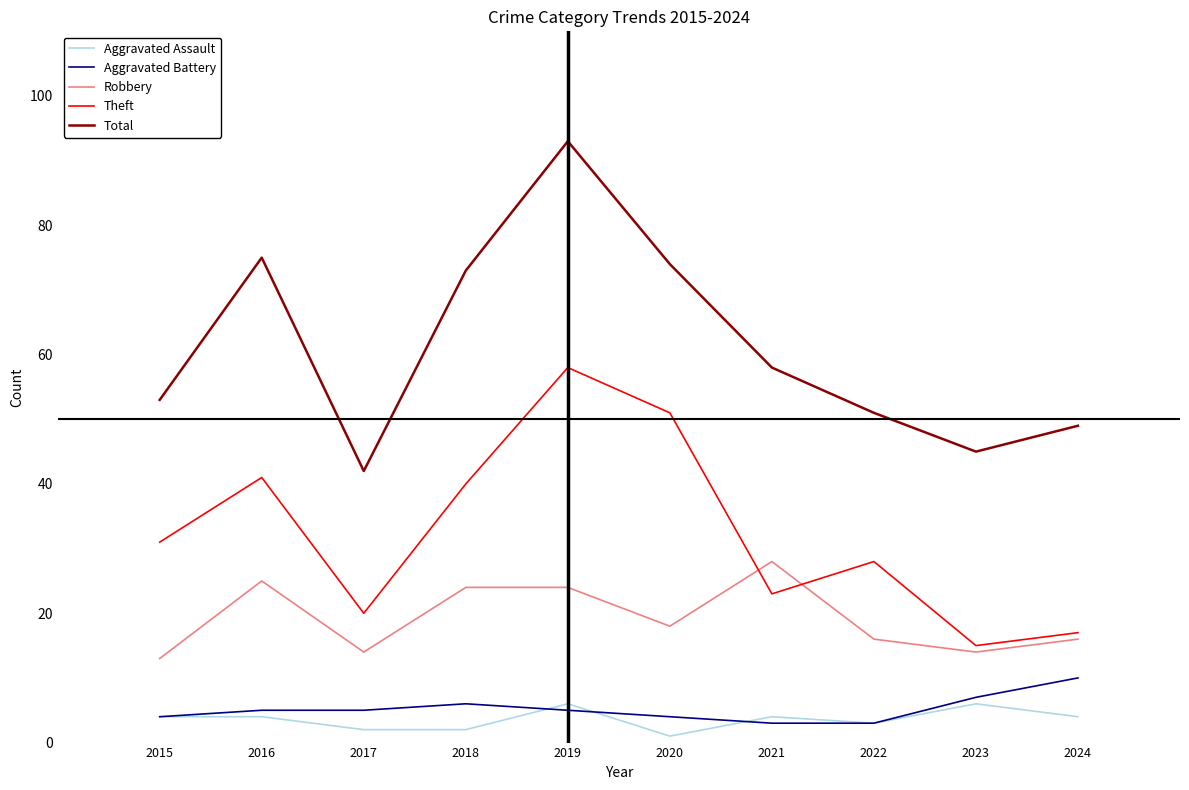

Reading right to left, transcribe all the data shown in this chart.

Aggravated Assault: 2024=4	2023=6	2022=3	2021=4	2020=1	2019=6	2018=2	2017=2	2016=4	2015=4
Aggravated Battery: 2024=10	2023=7	2022=3	2021=3	2020=4	2019=5	2018=6	2017=5	2016=5	2015=4
Robbery: 2024=16	2023=14	2022=16	2021=28	2020=18	2019=24	2018=24	2017=14	2016=25	2015=13
Theft: 2024=17	2023=15	2022=28	2021=23	2020=51	2019=58	2018=40	2017=20	2016=41	2015=31
Total: 2024=49	2023=45	2022=51	2021=58	2020=74	2019=93	2018=73	2017=42	2016=75	2015=53